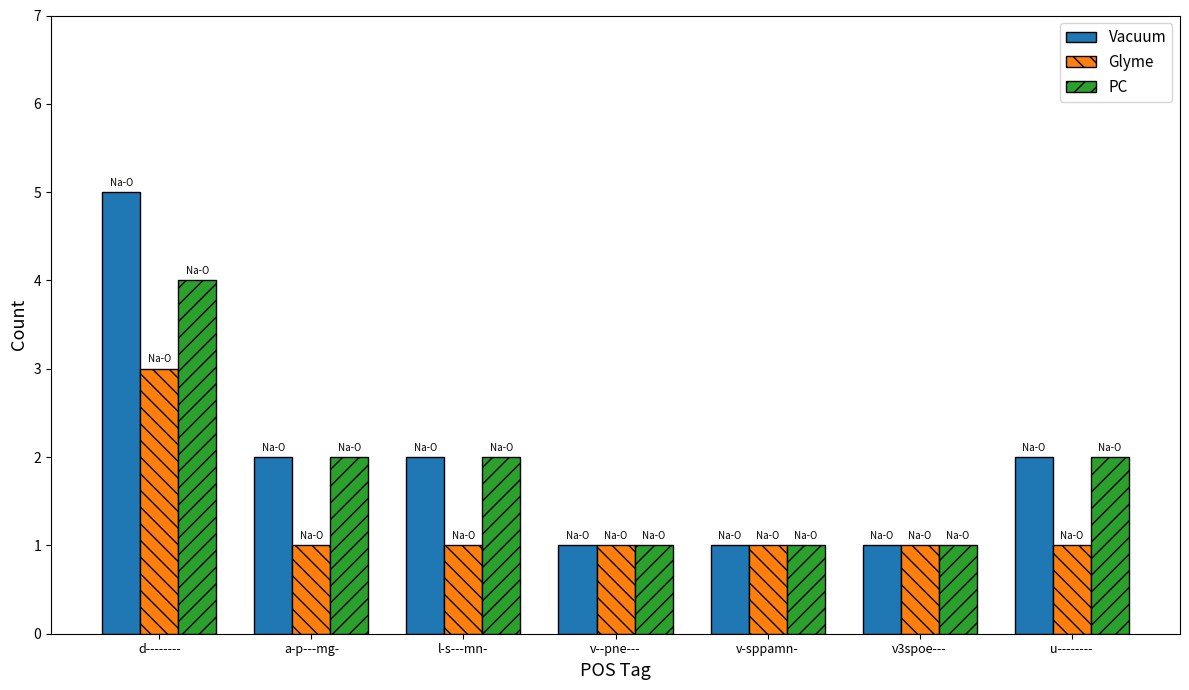

What is the greatest value displayed?

5